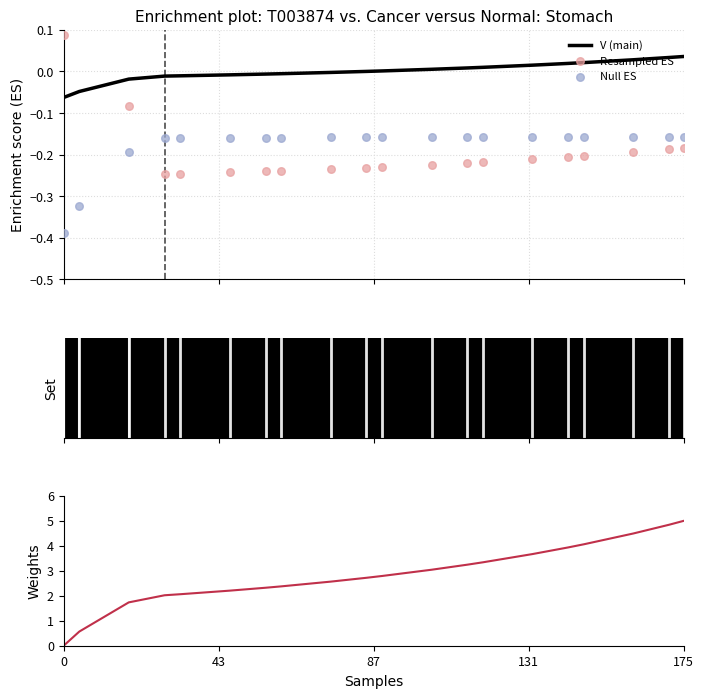

At which category is the sum across all series the highest?

175